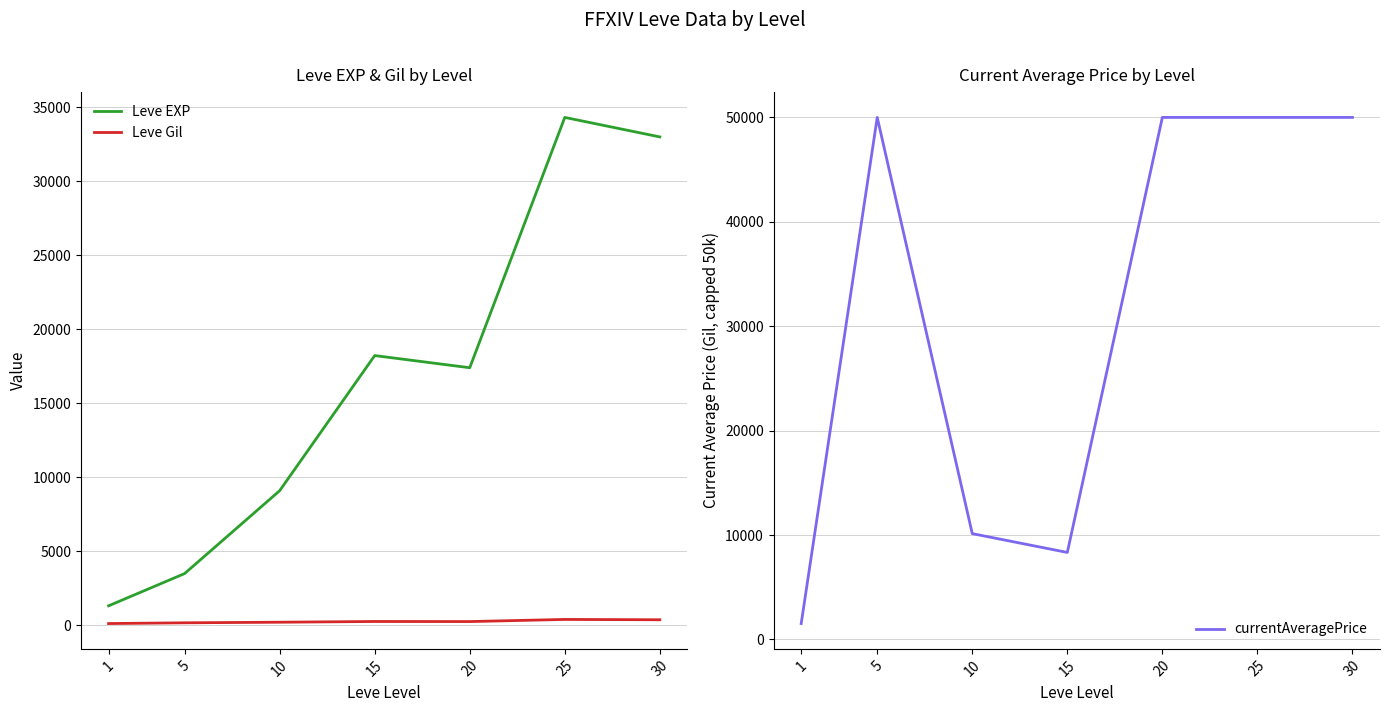

True or false: Leve Gil and currentAveragePrice cross at least once.

False